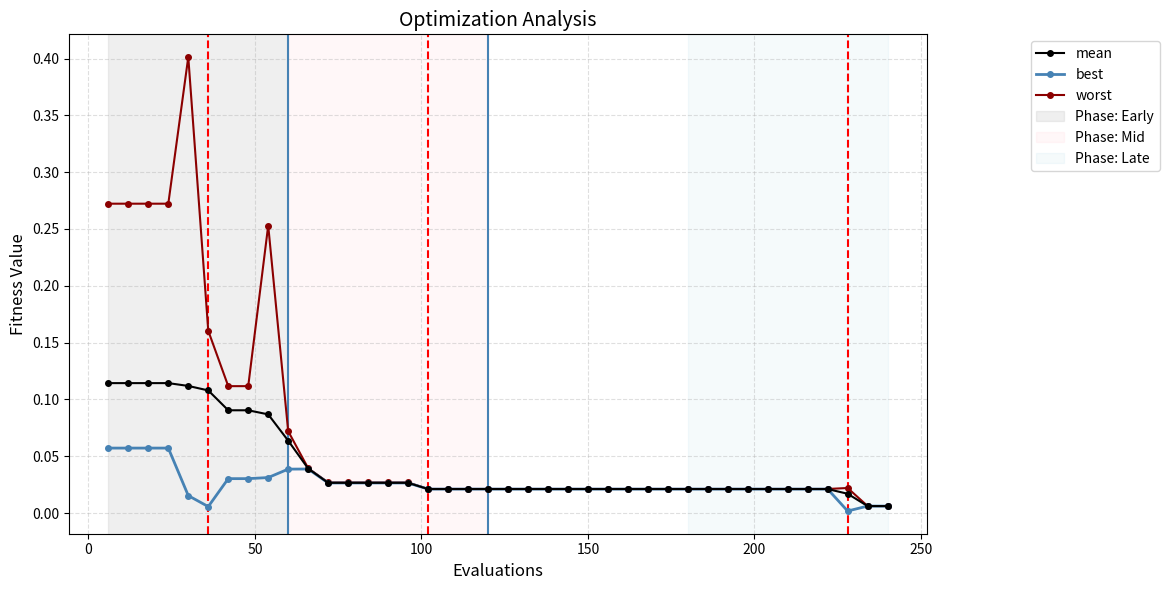

Which series has the largest total across all categories?

worst